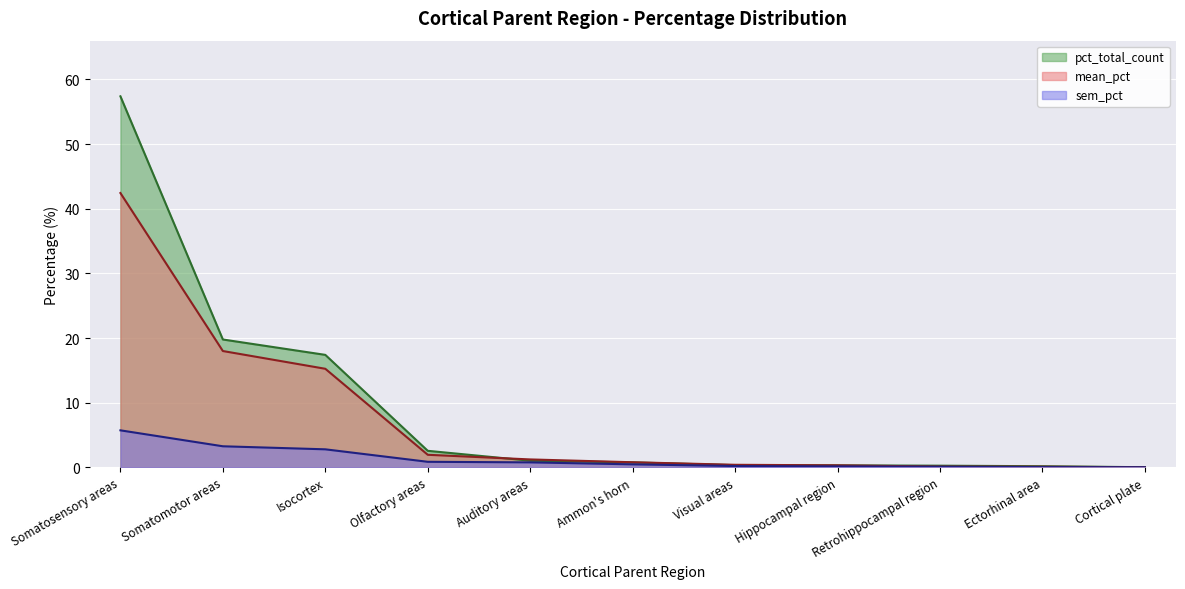

How many lines are shown in the chart?

3